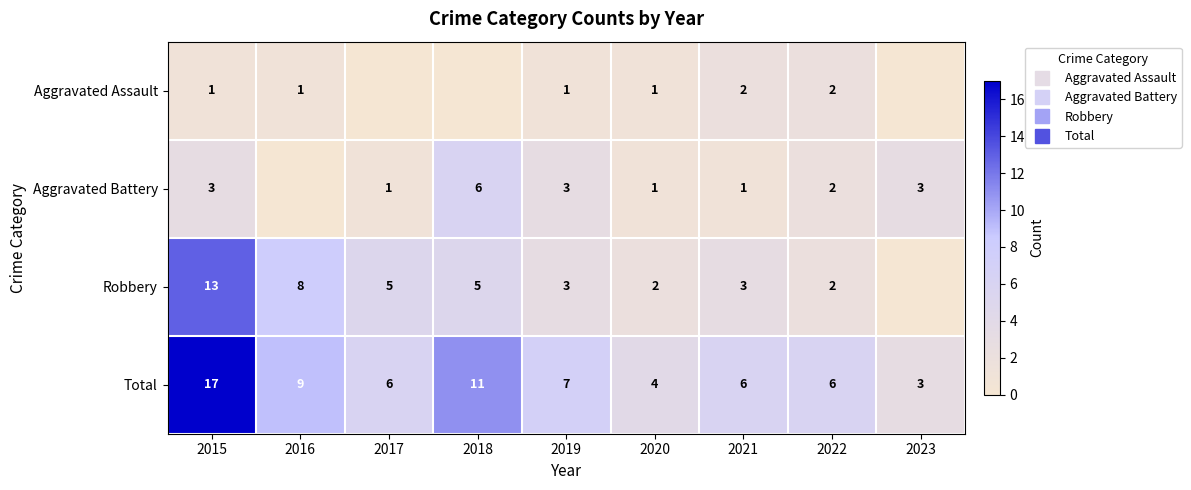

Which series has the widest spread of values?

Total